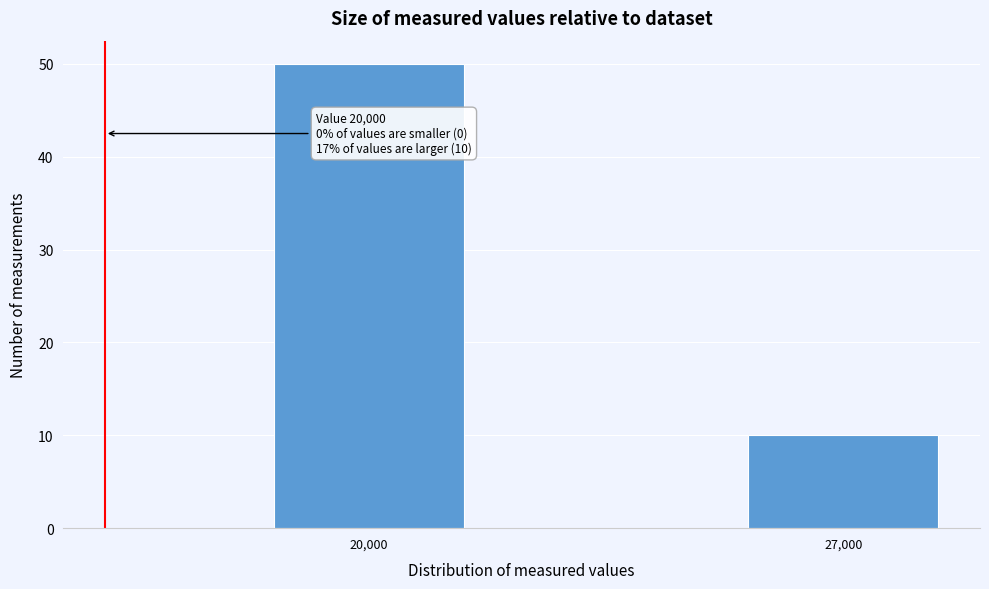

Reading left to right, list all the values displayed in this chart.

50	10